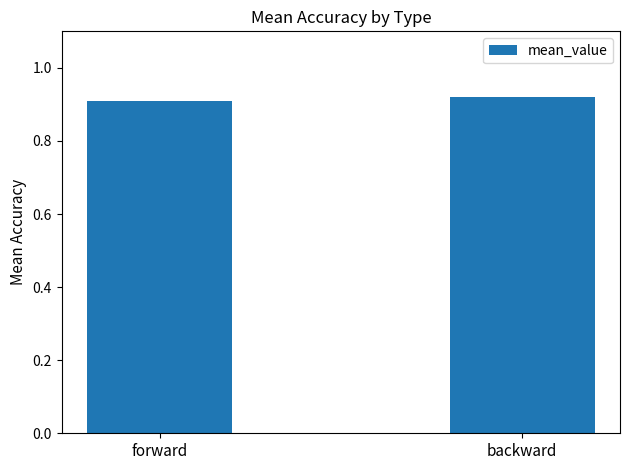

Does the chart contain any negative values?

No